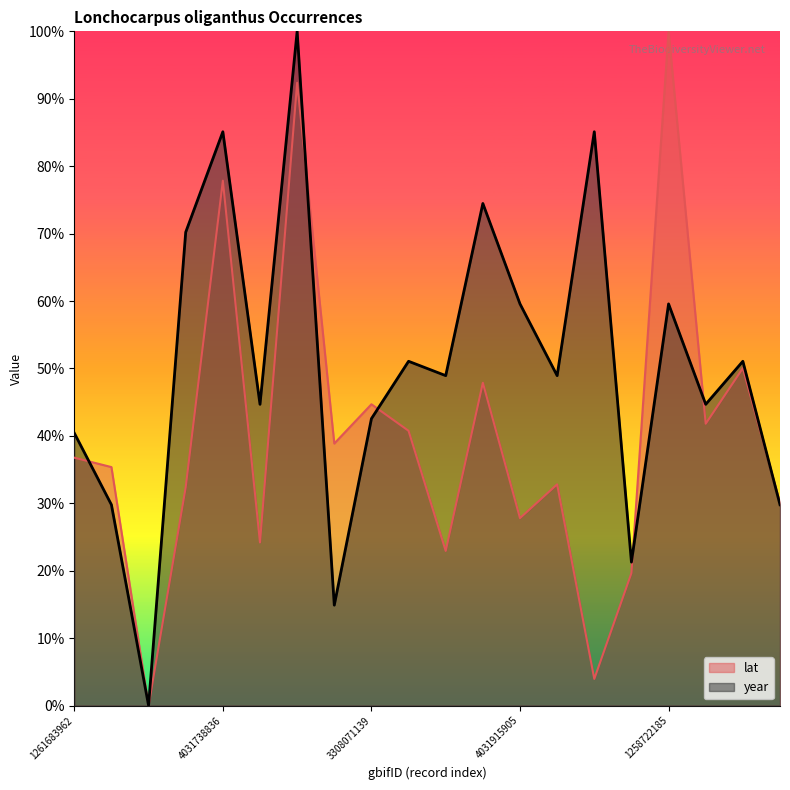

The value of lat at 1258381945 is 0.3. True or false?

False